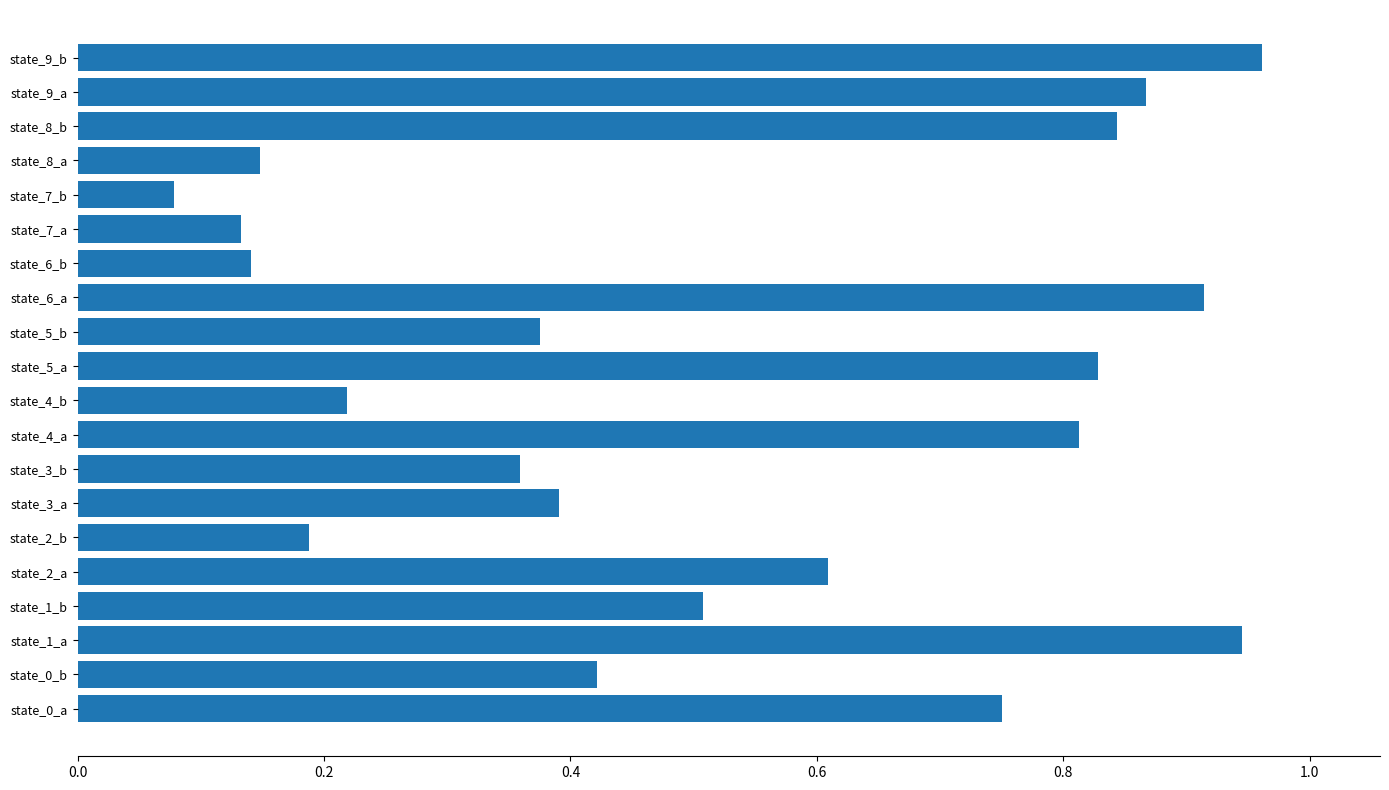

Which has a higher value, state_3_a or state_7_b?

state_3_a